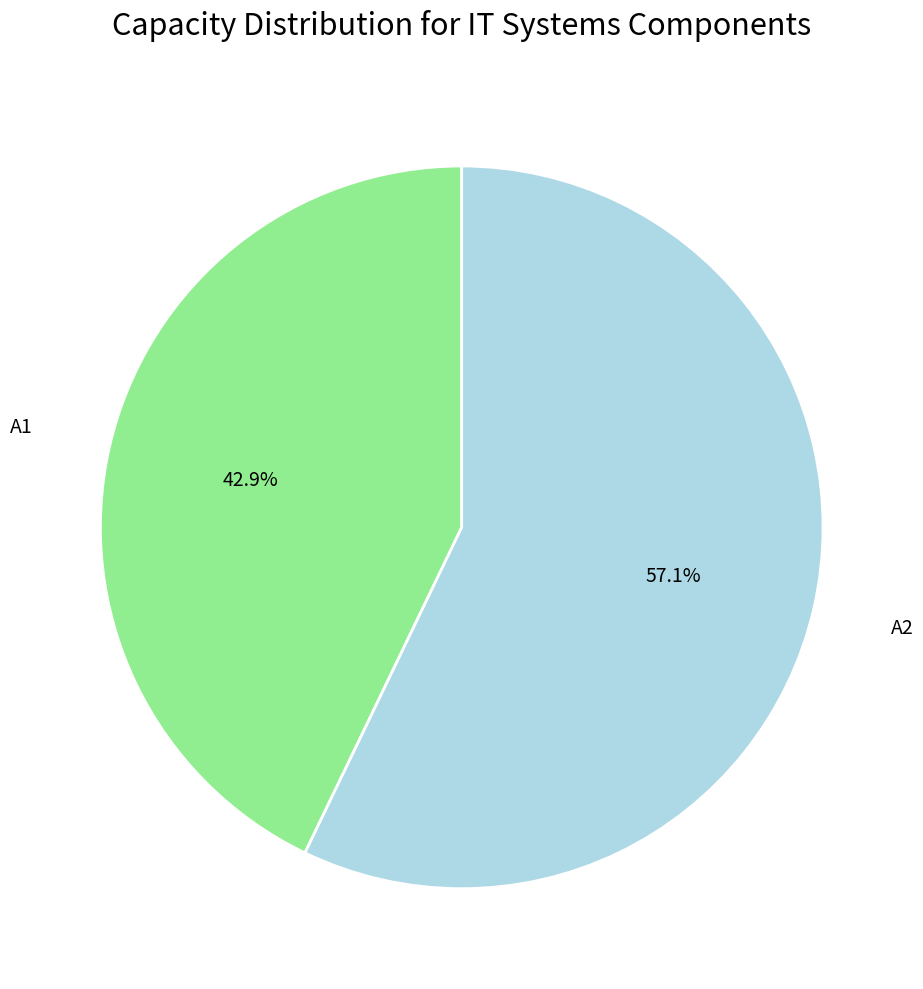

To the nearest percent, what is the average slice percentage?

50%